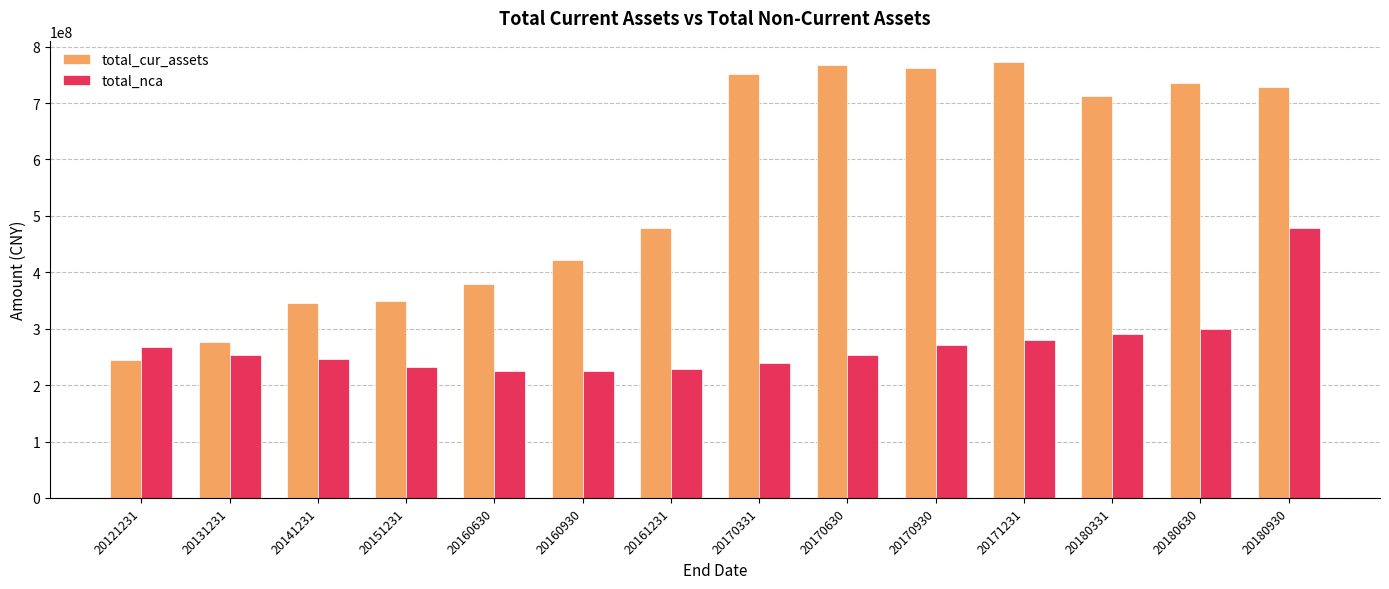

What is the lowest value of the total_nca series?

224822704.1